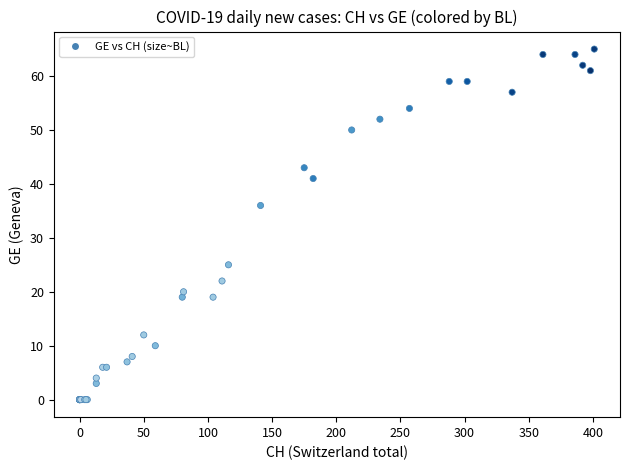

What Y value in the scatter plot is closest to 32?

36